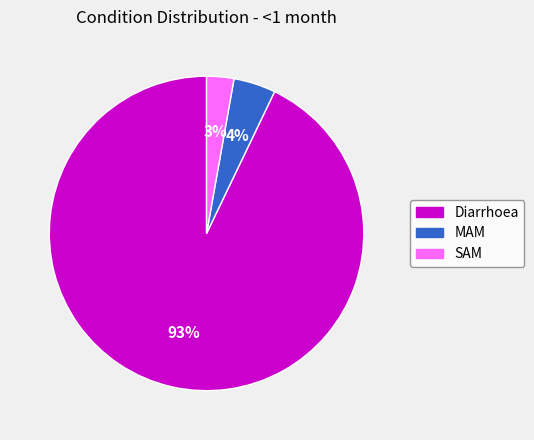

Rank the categories by value from lowest to highest.

SAM, MAM, Diarrhoea